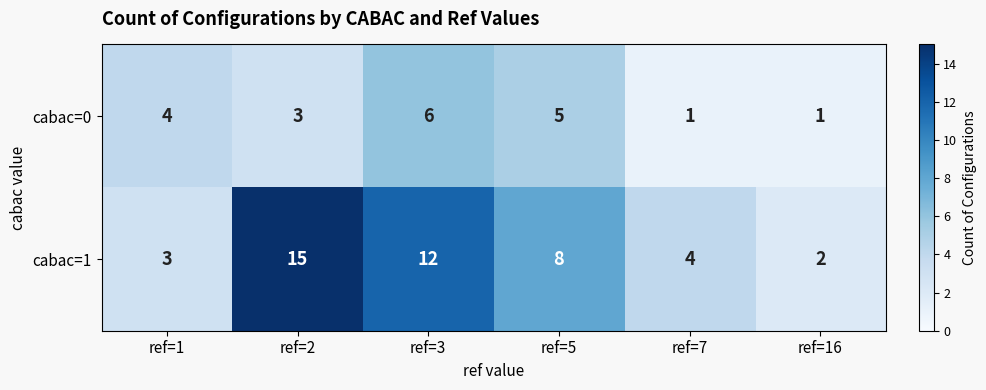

Rank the categories by cabac=1 value from highest to lowest.

ref=2, ref=3, ref=5, ref=7, ref=1, ref=16